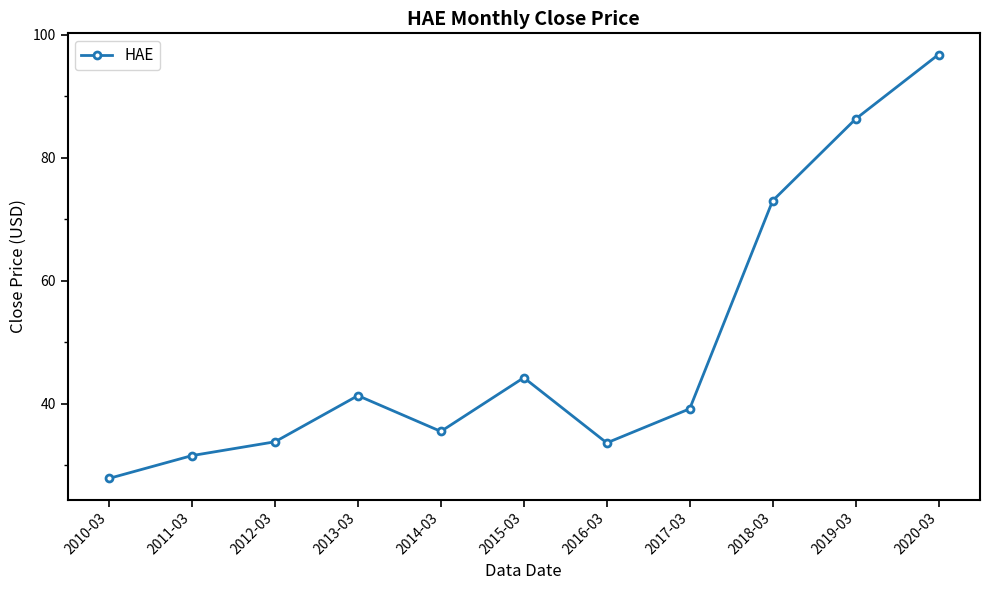

What position from the right is 2017-03?

4